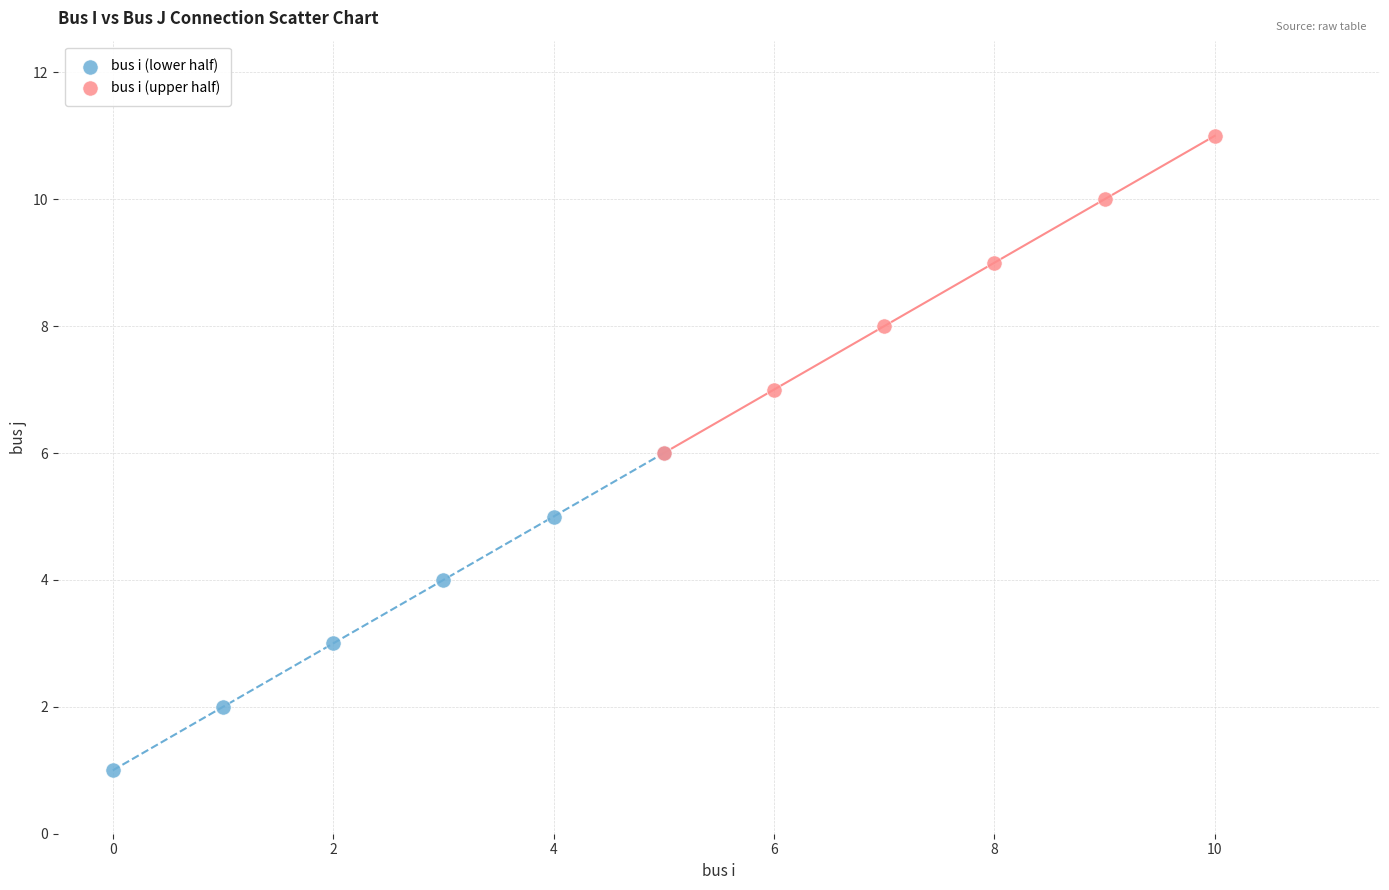

Which series contains the highest Y value?

bus i (upper half)